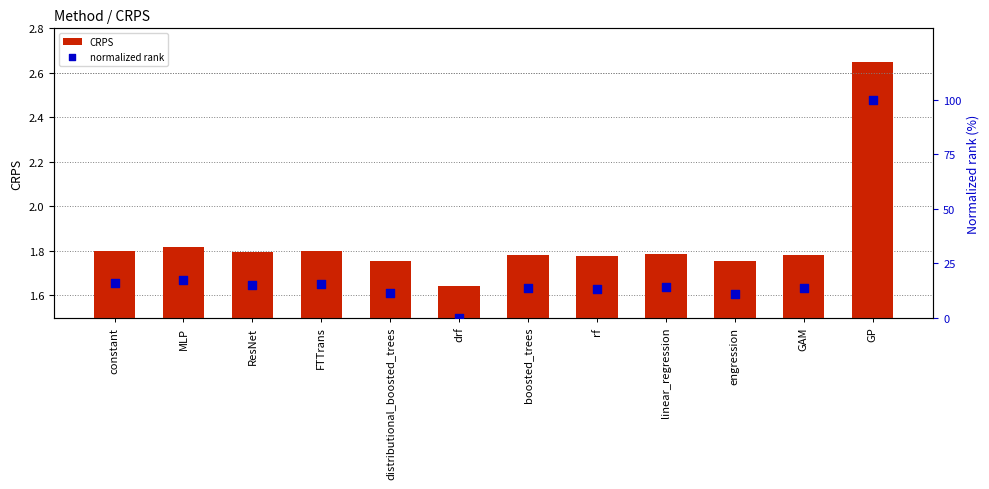

Which series has the largest total across all categories?

normalized rank